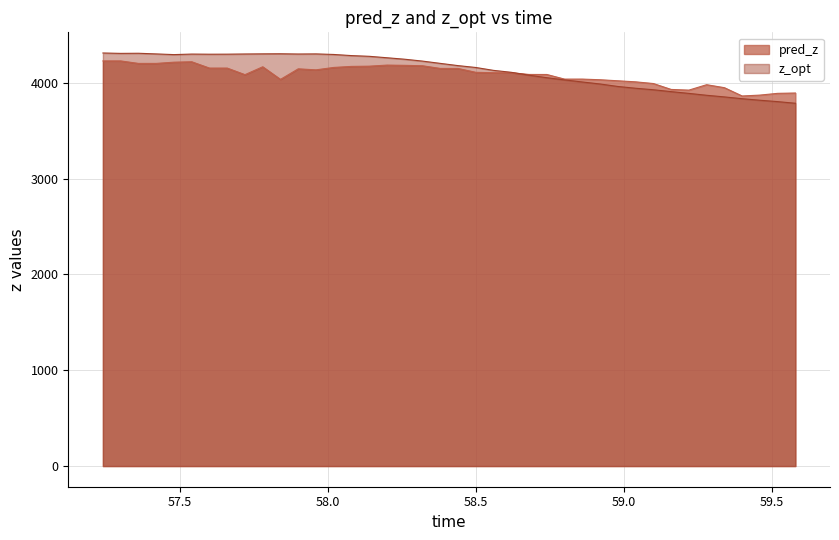

What is the minimum value shown in the chart?

3786.9